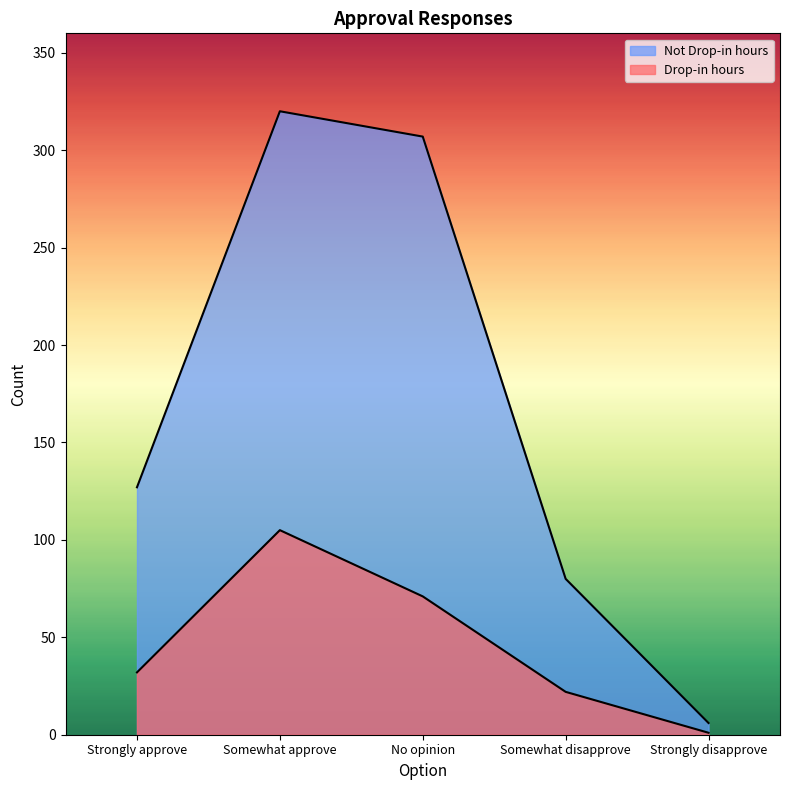

What is the greatest value displayed?

320